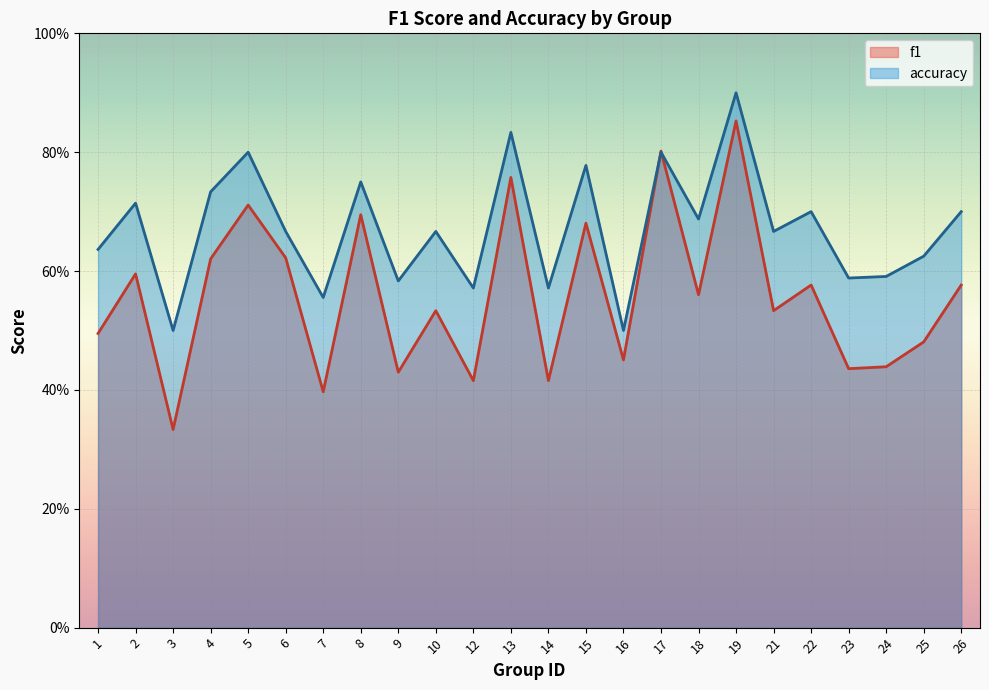

Does the chart display data point markers on the line(s)?

No